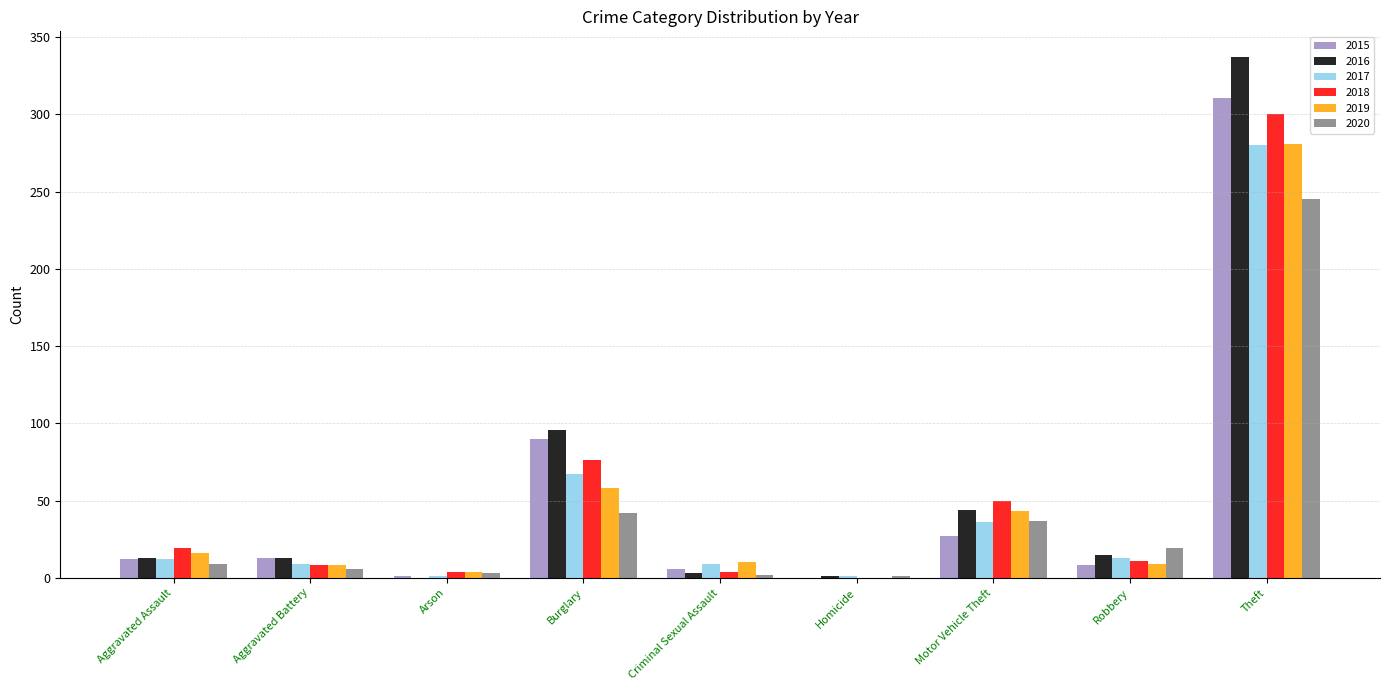

The value of 2018 at Motor Vehicle Theft is 84. True or false?

False